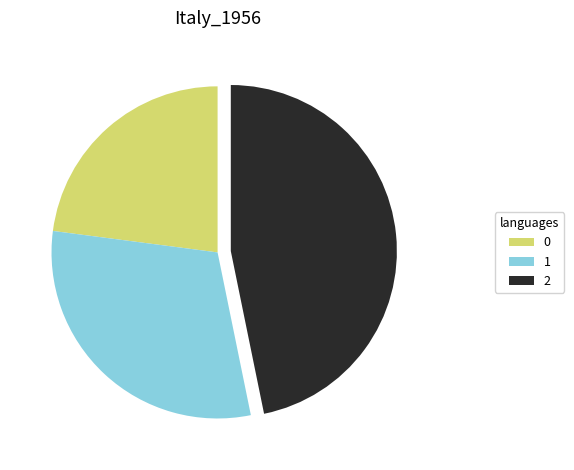

Approximately how many times larger is the value at 1 compared to 0?

1.3